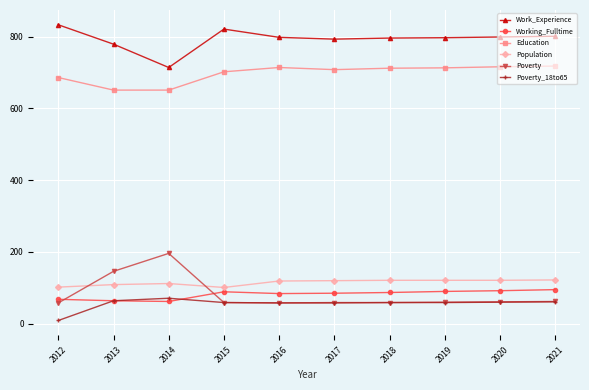

What is the value of the Work_Experience point at the 3rd from the left?

714